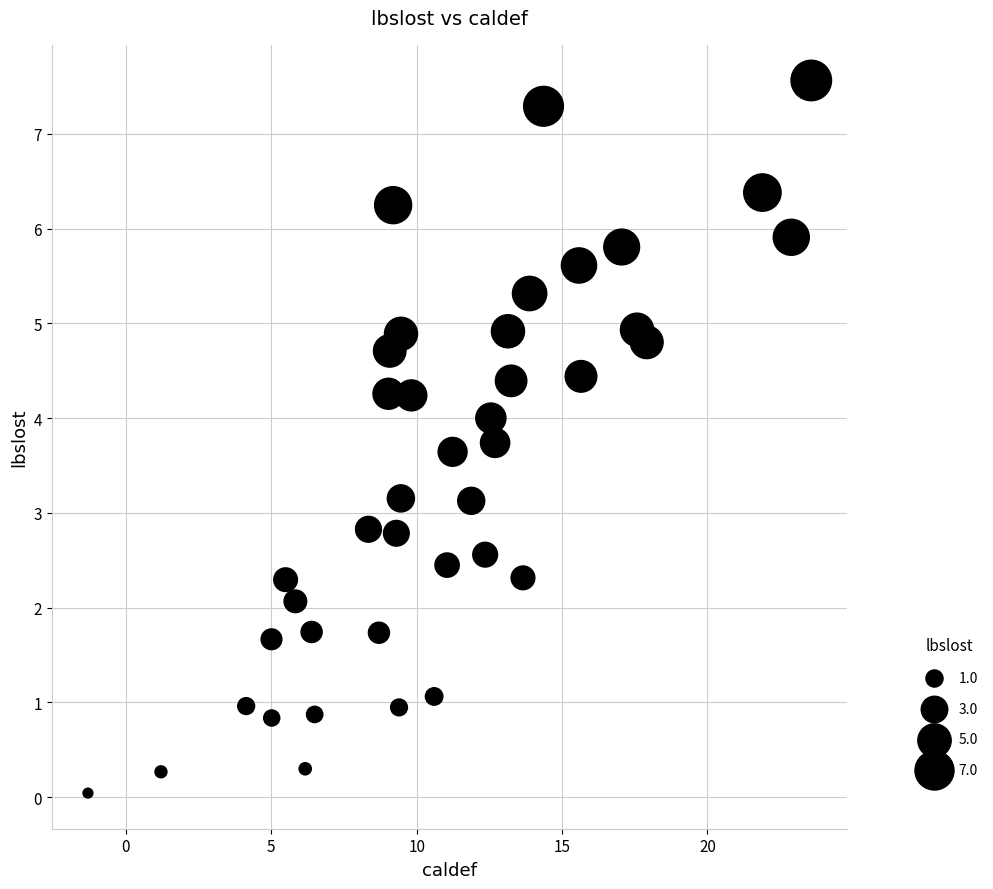

What is the range of X values (max minus min)?

24.9